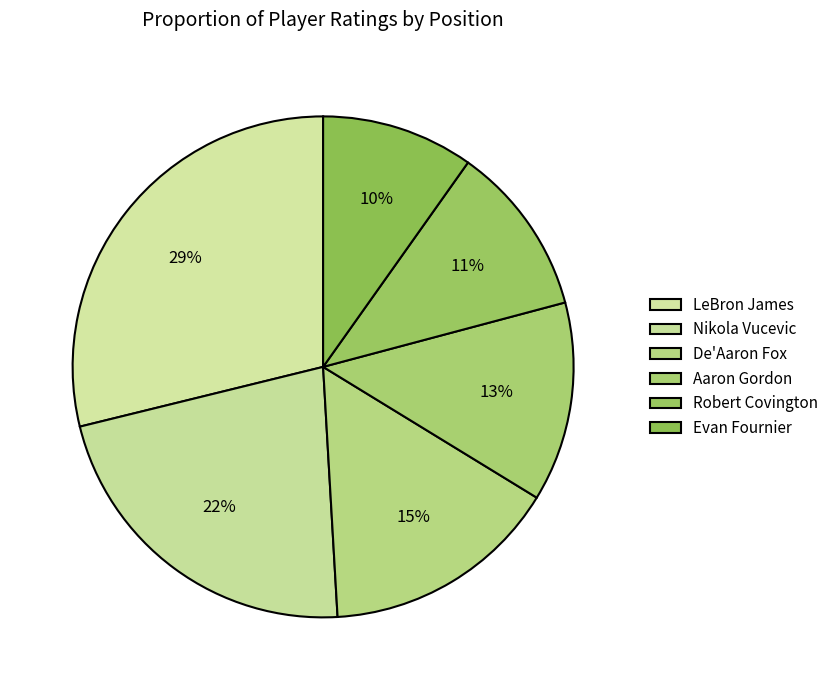

How many slices are in this pie chart?

6